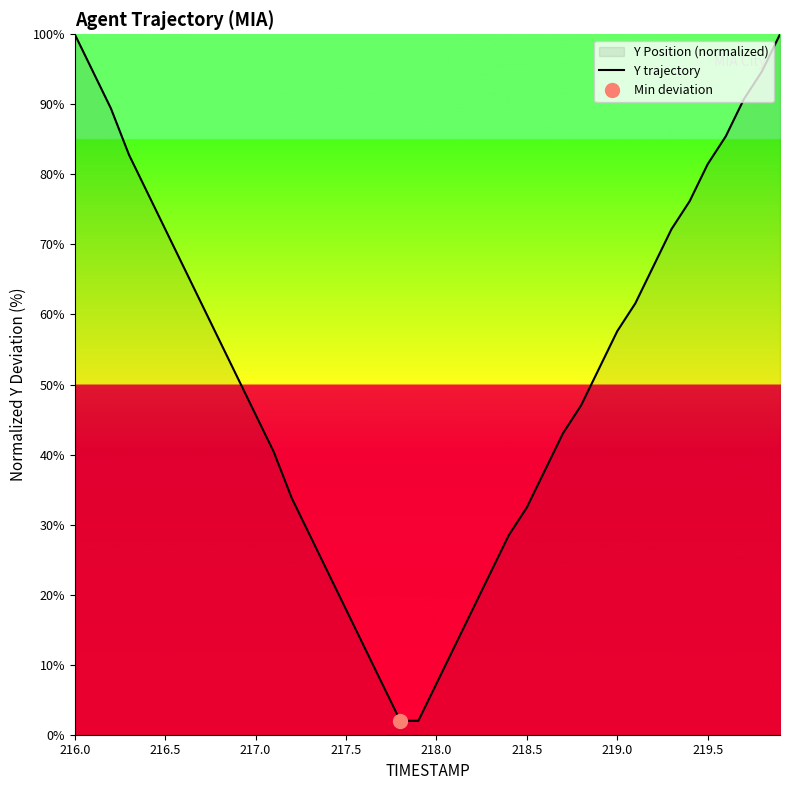

What is the highest value of the Y trajectory series?

100.0